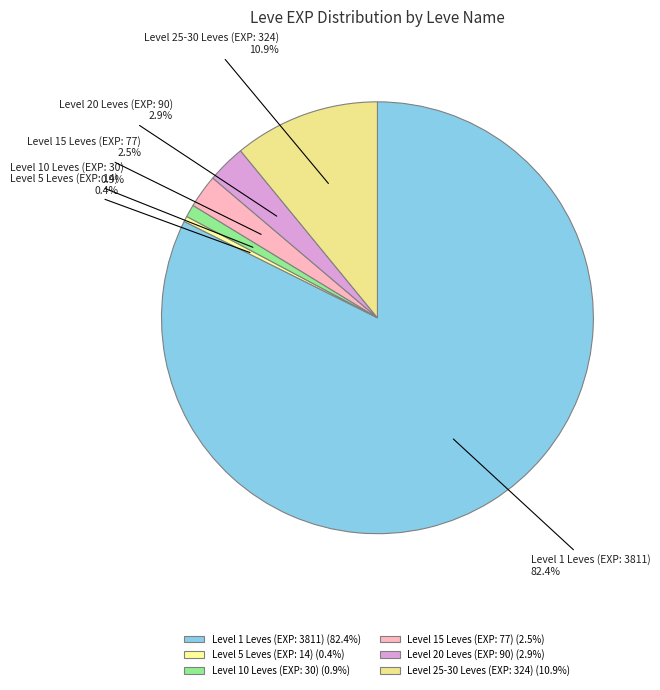

How many slices are in this pie chart?

6